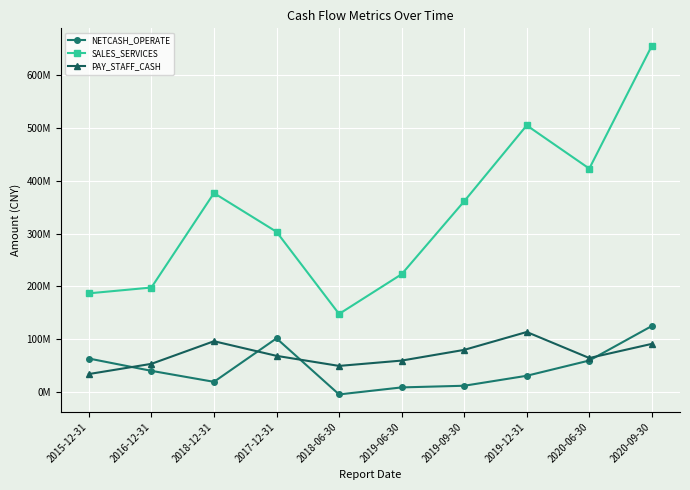

True or false: PAY_STAFF_CASH and NETCASH_OPERATE cross at least once.

True